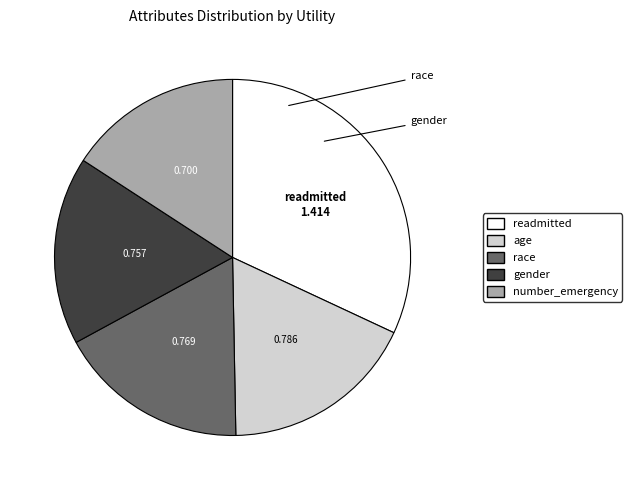

Is there a majority slice in this chart?

No